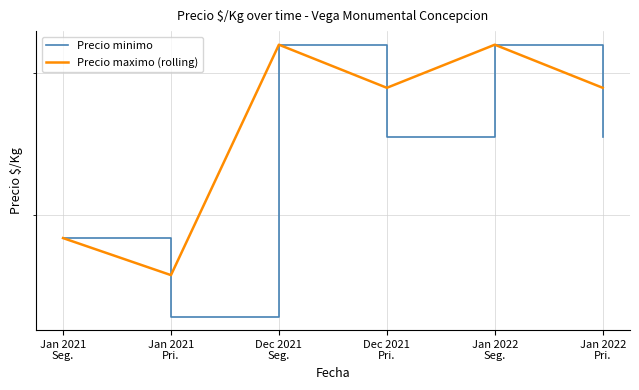

At which label does Precio maximo (rolling) first exceed 2875?

Dec 2021
Seg.